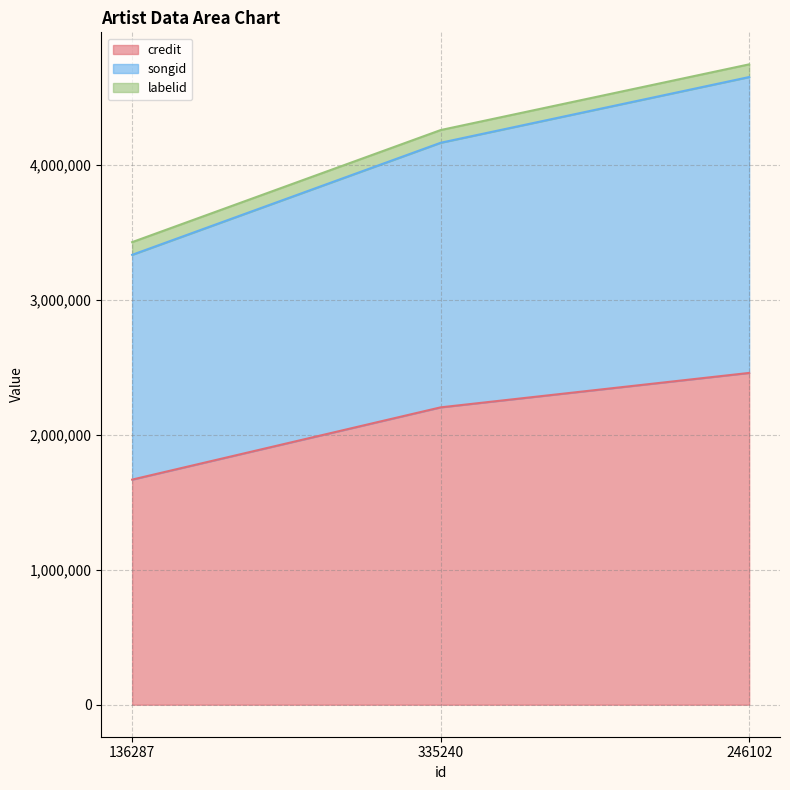

At which category is the sum across all series the highest?

246102